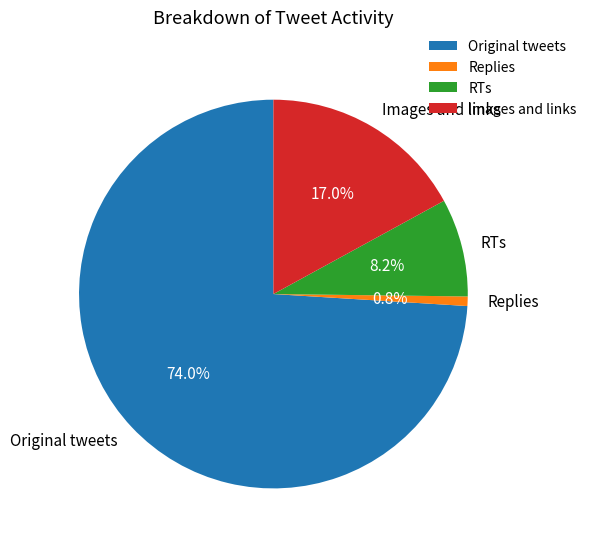

Count the number of slices in the pie.

4